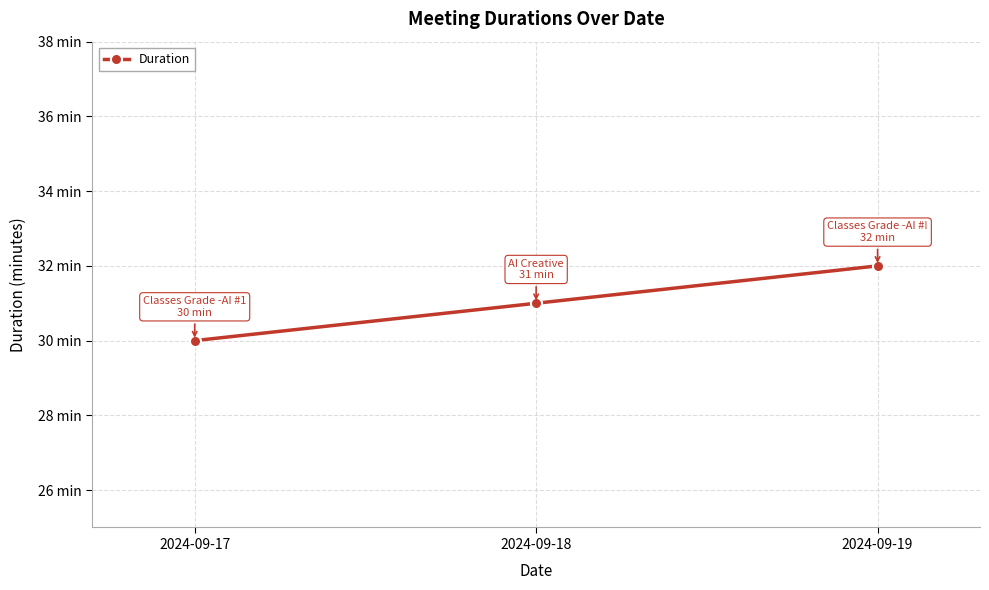

List the labels in order of value, largest first.

2024-09-19, 2024-09-18, 2024-09-17